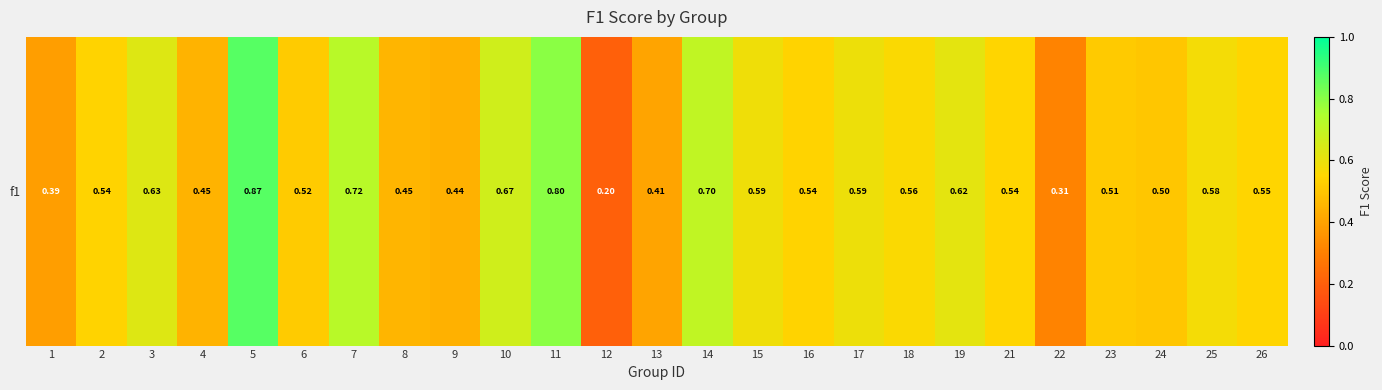

Reading left to right, what are all the values shown in this chart?

0.4	0.5	0.6	0.4	0.9	0.5	0.7	0.5	0.4	0.7	0.8	0.2	0.4	0.7	0.6	0.5	0.6	0.6	0.6	0.5	0.3	0.5	0.5	0.6	0.5